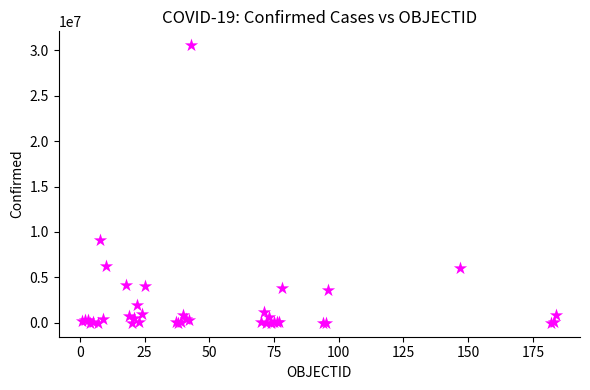

What Y value in the scatter plot is closest to 15275660?

9083673